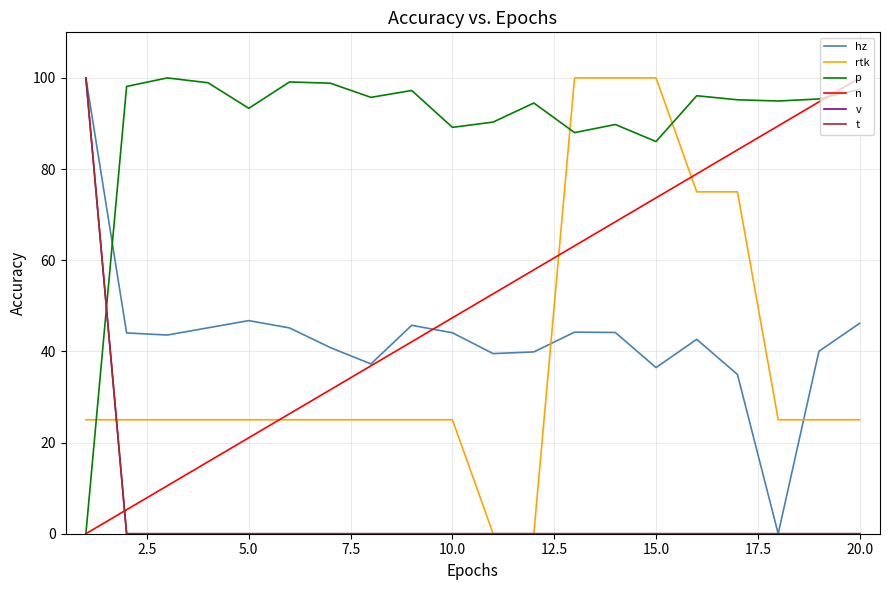

Is this an area chart (filled region under the line)?

No